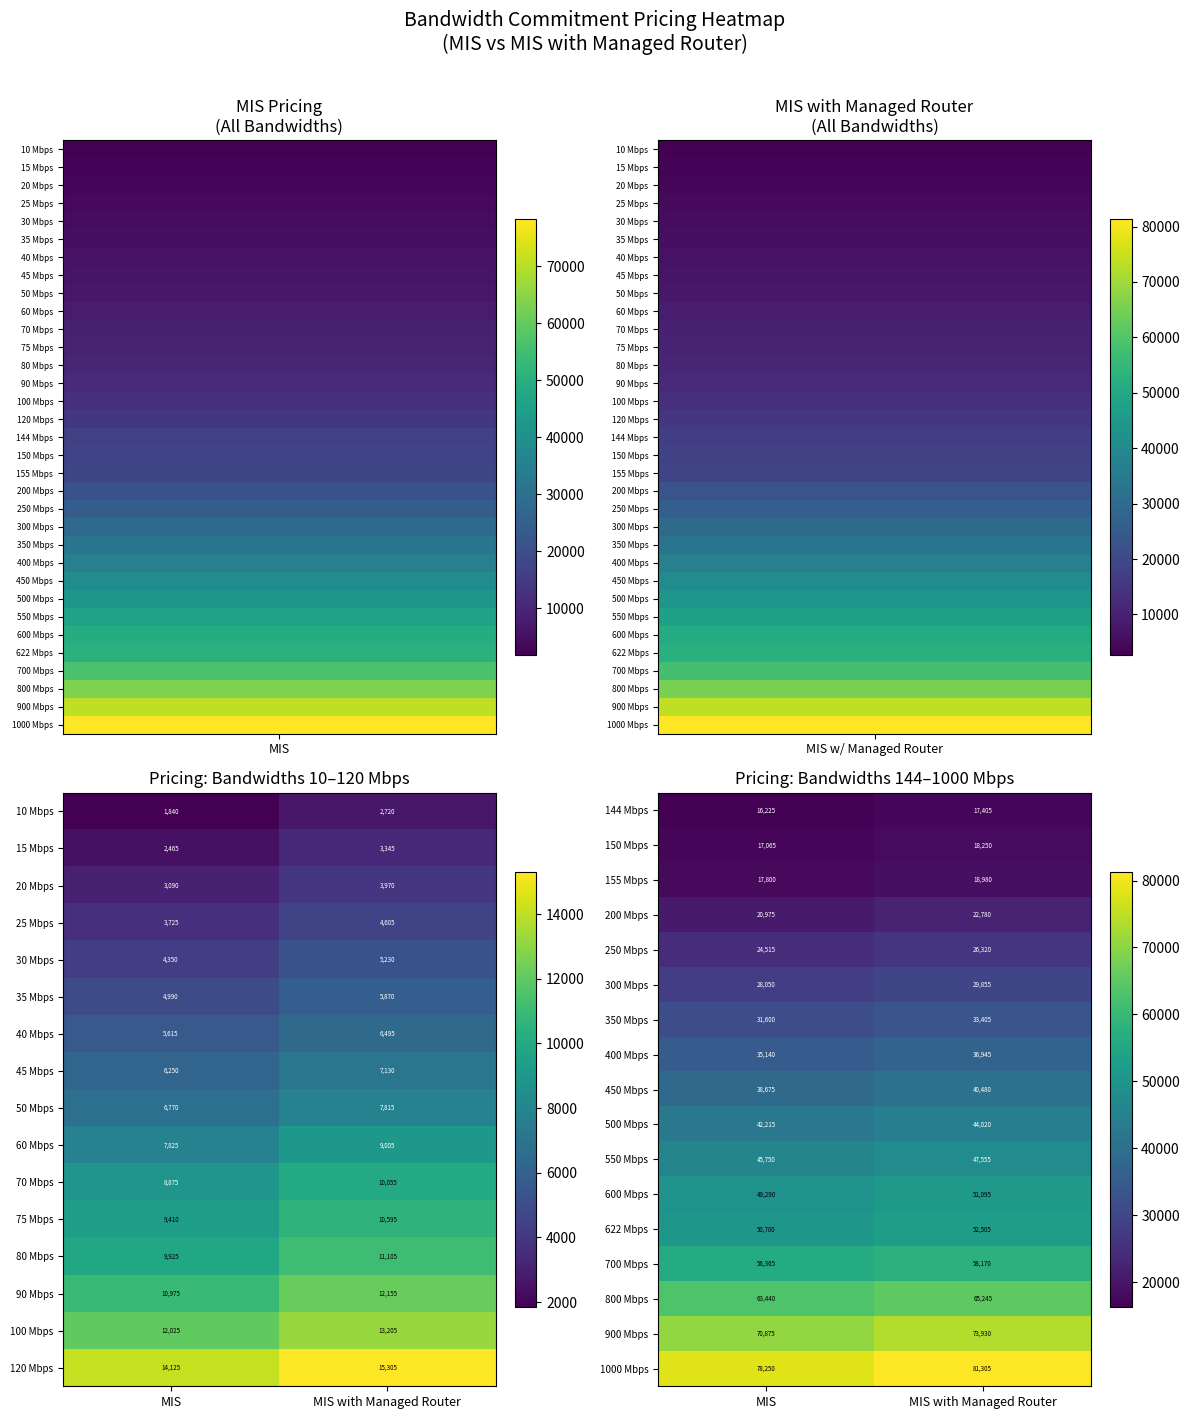

At which label does 550 Mbps reach its minimum?

MIS